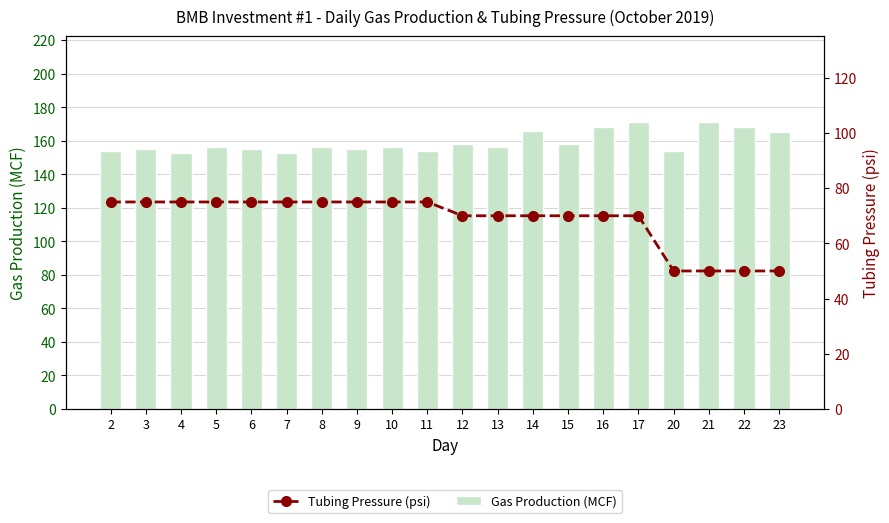

Reading right to left, transcribe all the data shown in this chart.

Gas Production (MCF): 23=165	22=168	21=171	20=154	17=171	16=168	15=158	14=166	13=156	12=158	11=154	10=156	9=155	8=156	7=153	6=155	5=156	4=153	3=155	2=154
Tubing Pressure (psi): 23=50	22=50	21=50	20=50	17=70	16=70	15=70	14=70	13=70	12=70	11=75	10=75	9=75	8=75	7=75	6=75	5=75	4=75	3=75	2=75